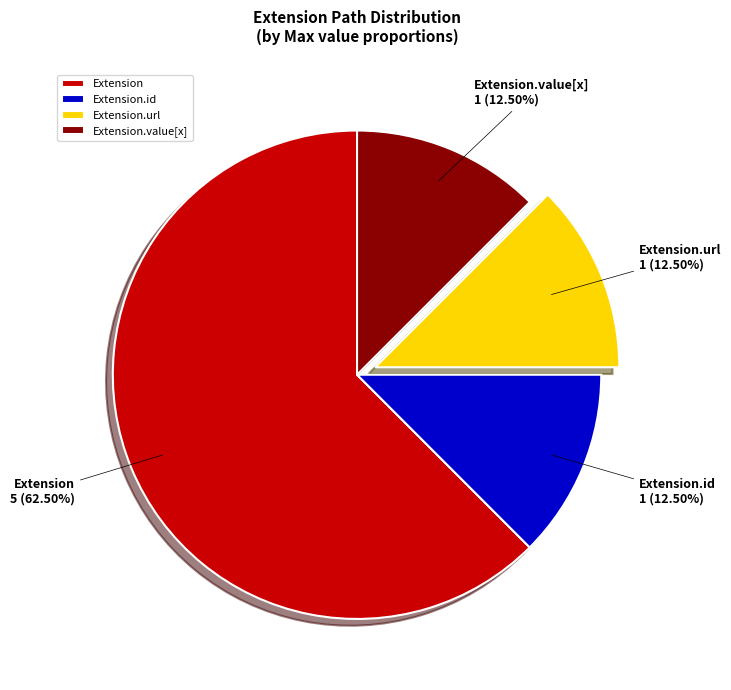

What is the largest slice in the pie chart?

Extension